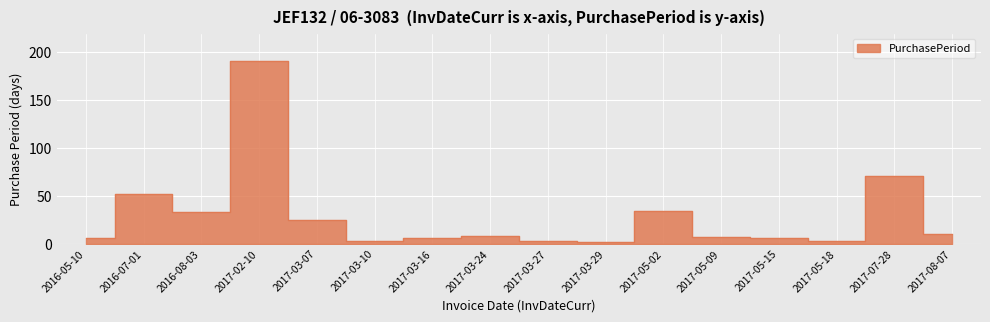

What is the sum of all values?

460